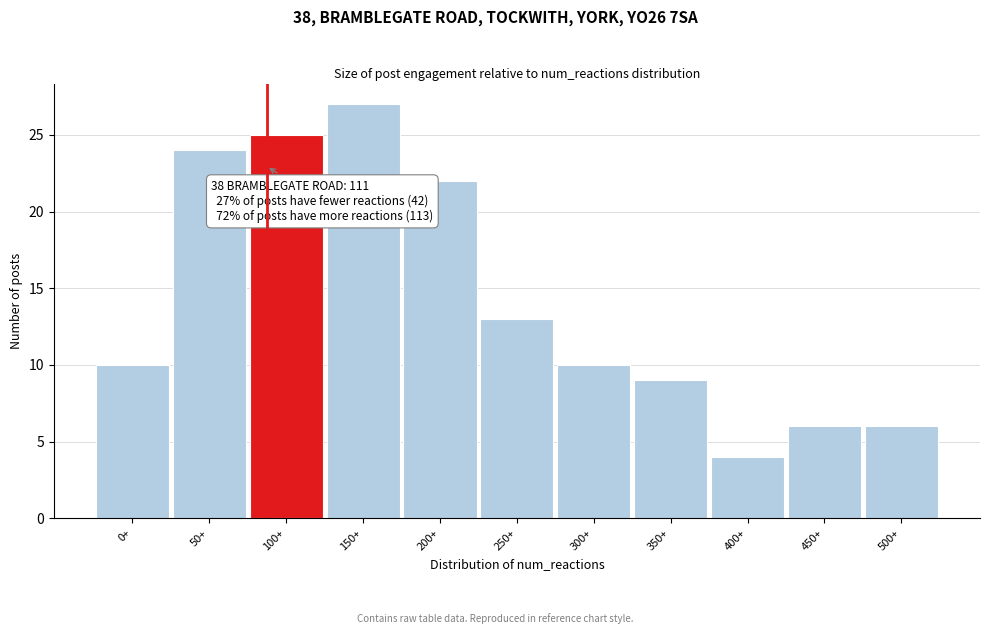

Reading left to right, transcribe all the data shown in this chart.

10	24	25	27	22	13	10	9	4	6	6